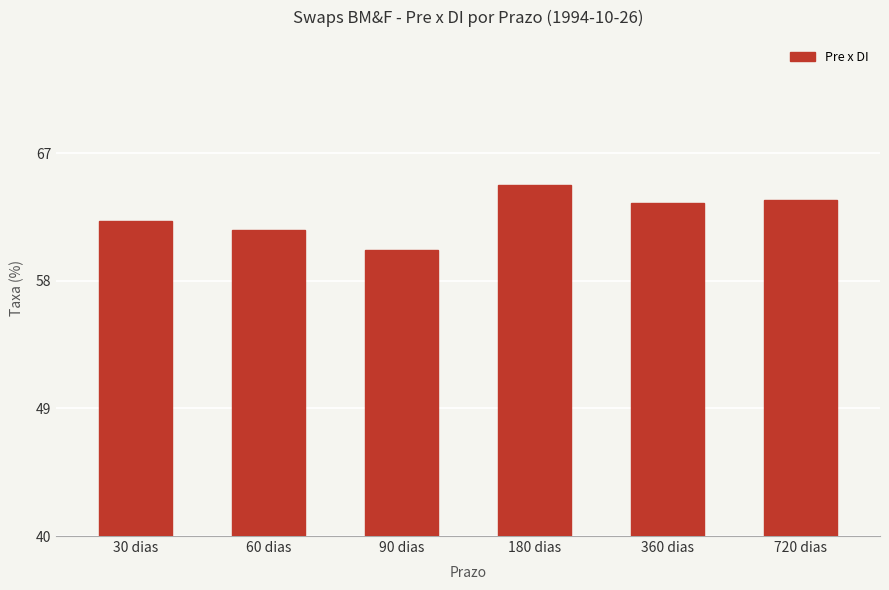

What is the approximate value at 180 dias?

64.7